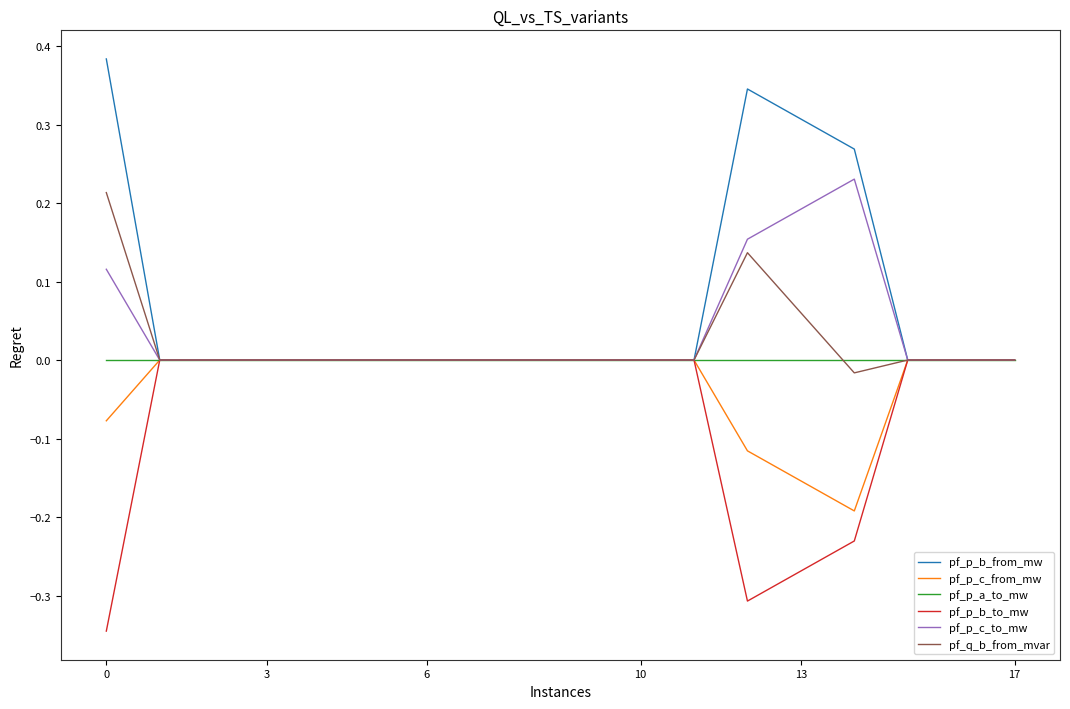

Which series has the widest spread of values?

pf_p_b_from_mw